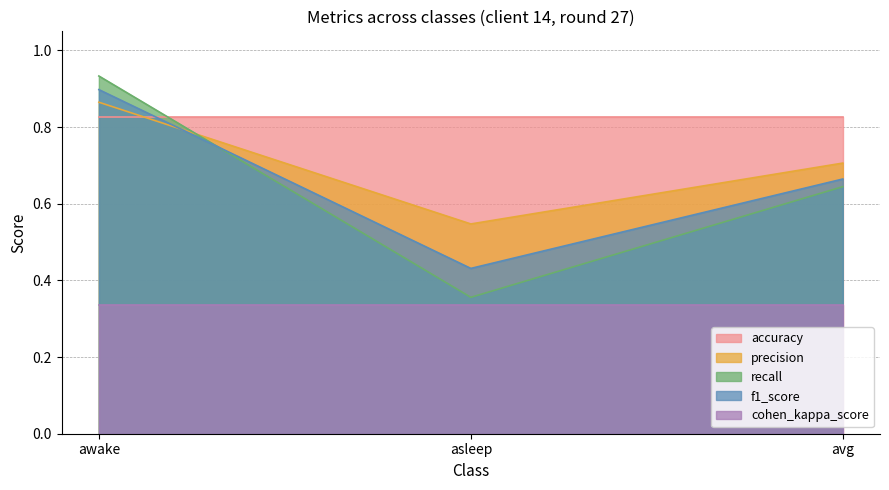

At which label does recall reach its peak?

awake